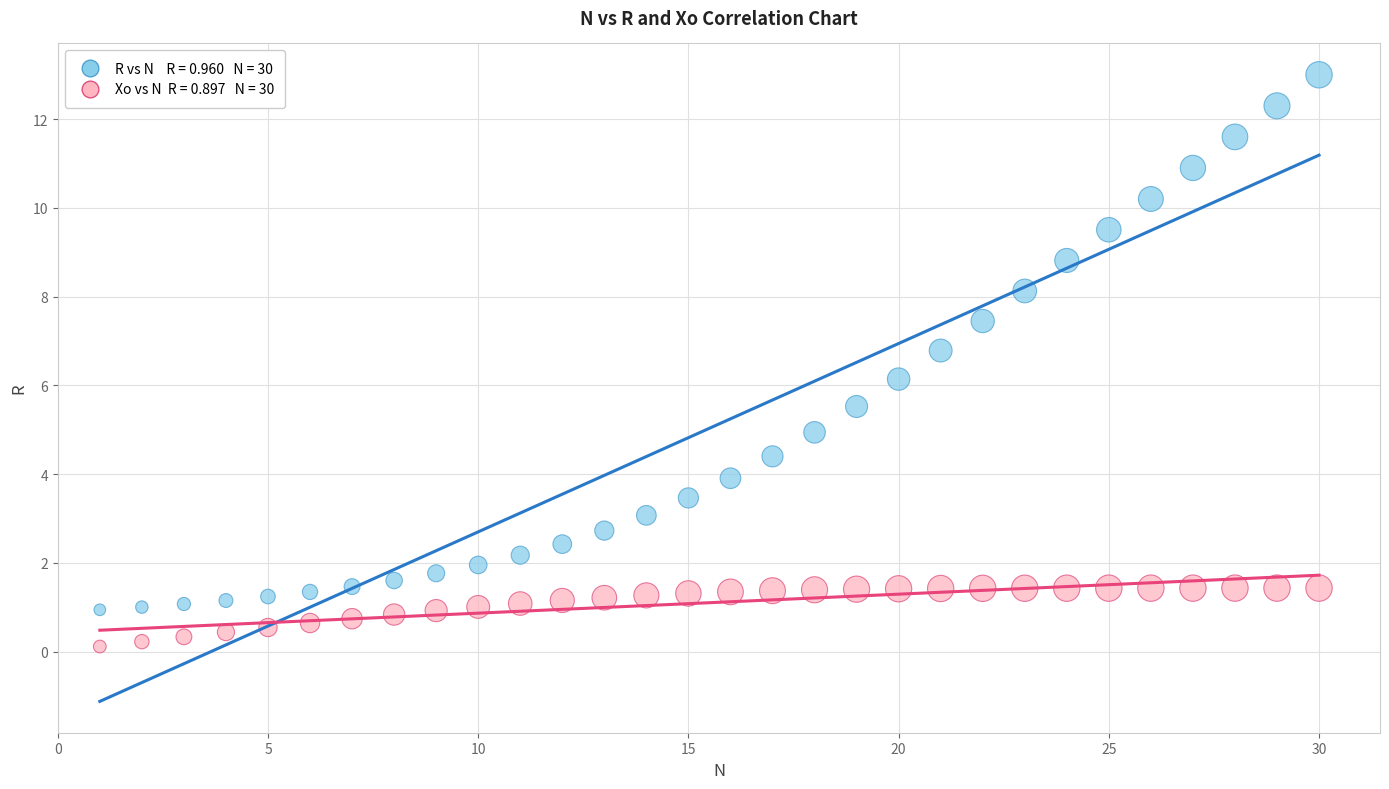

Across all data points, what is the range of X values (max minus min)?

29.0